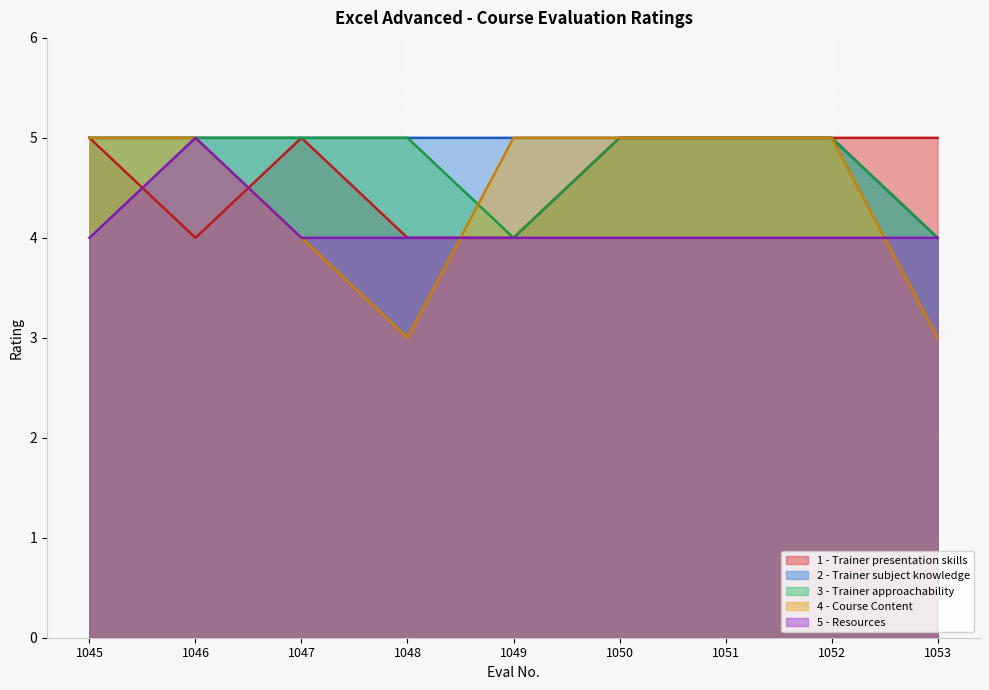

Rank the categories by 4 - Course Content value from highest to lowest.

1045, 1046, 1049, 1050, 1051, 1052, 1047, 1048, 1053